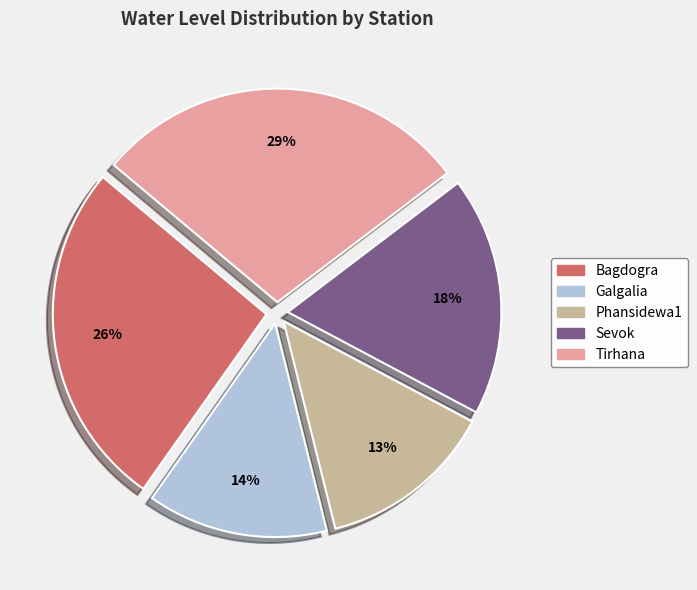

Is there a majority slice in this chart?

No